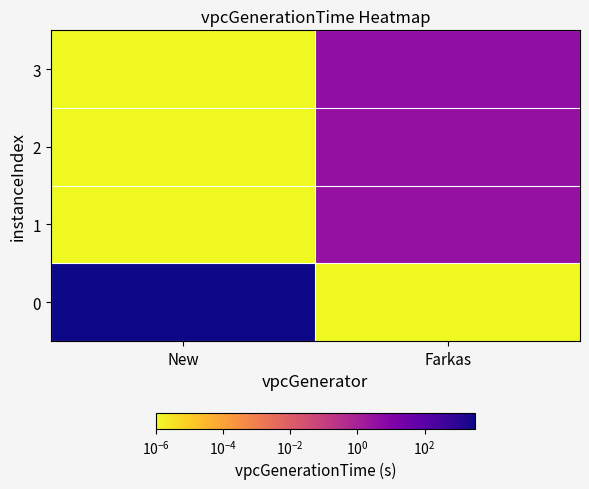

What is the difference between the highest and lowest values at New?

3131.3